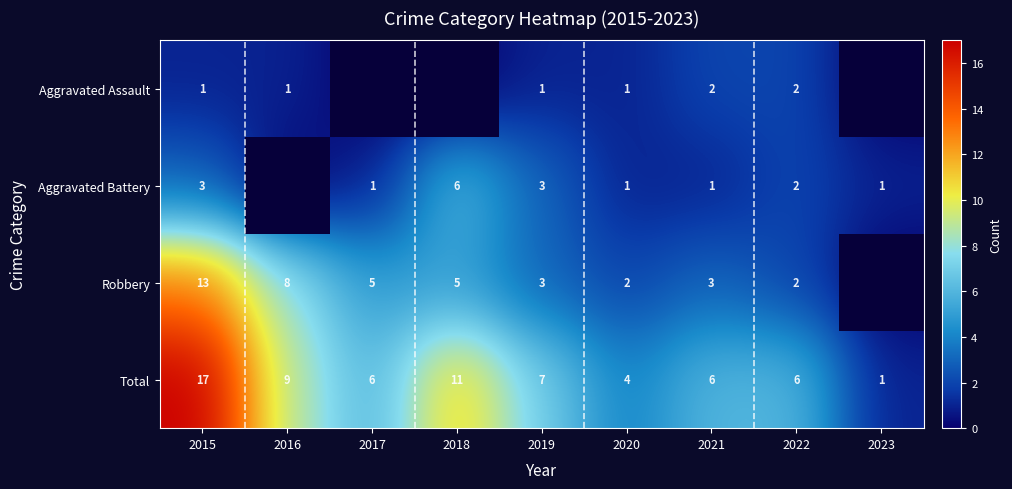

True or false: Robbery has a value of 11 at 2016.

False